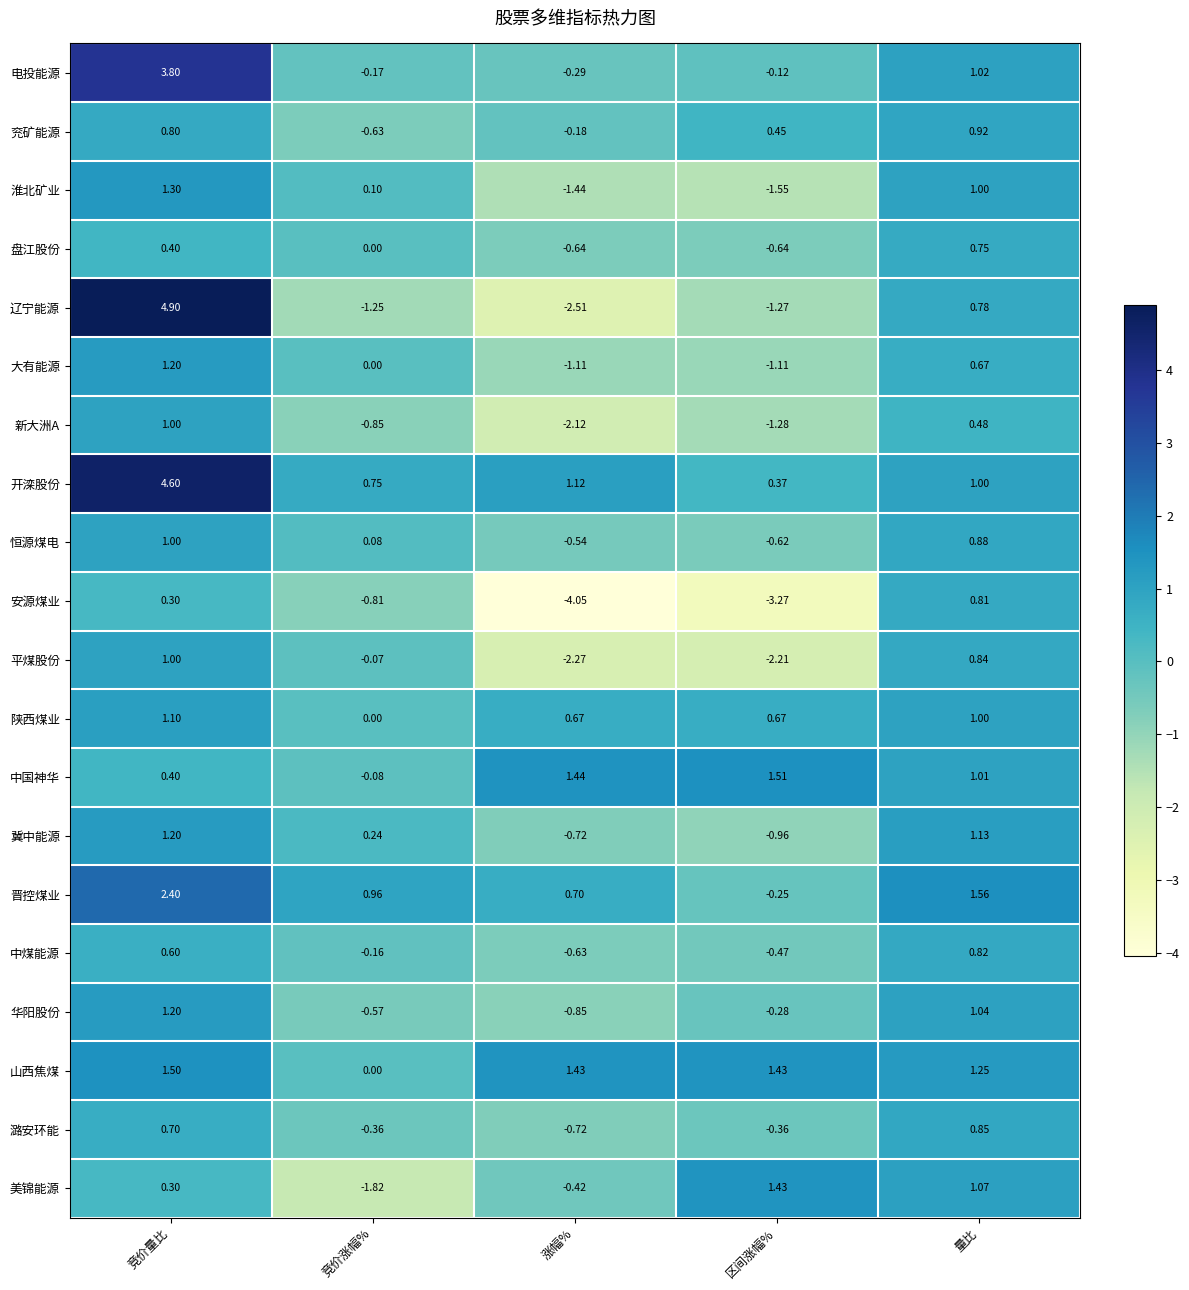

Which series has the widest spread of values?

辽宁能源